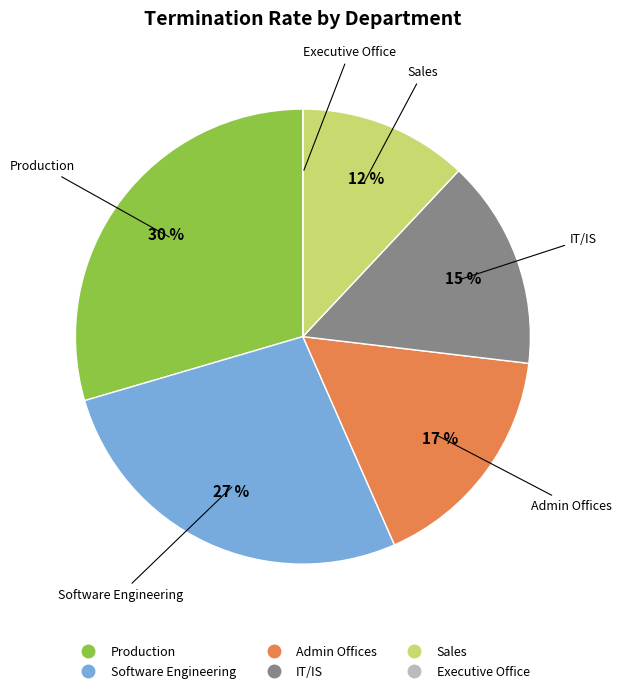

What percentage is the IT/IS slice, to the nearest percent?

15%